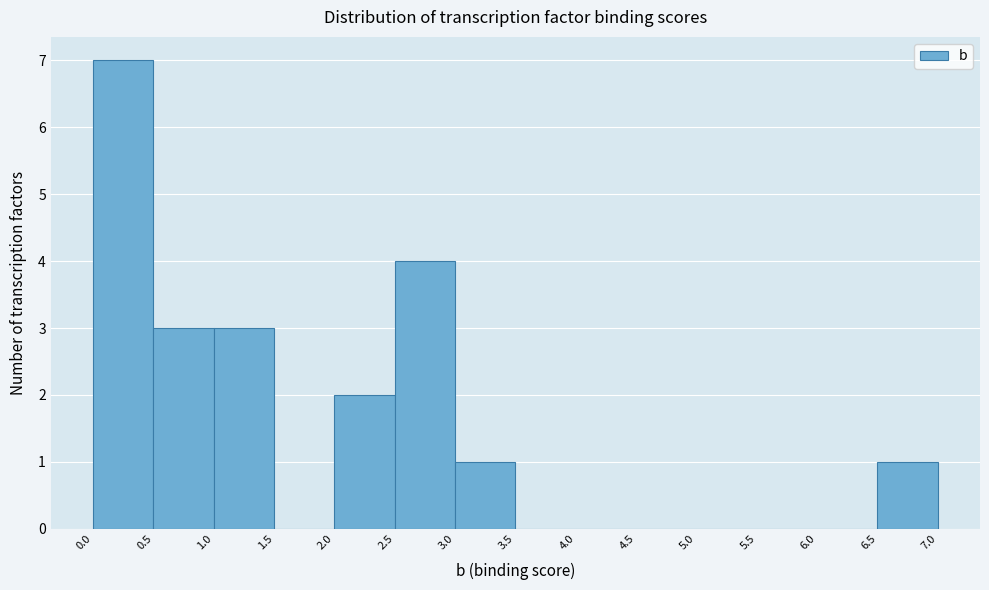

Reading left to right, list every bar in this chart as the range it spans on the x-axis followed by its height. The values are not printed on the chart, so give them approximately, as read against the axis.

0.0 to 0.5: 7
0.5 to 1.0: 3
1.0 to 1.5: 3
1.5 to 2.0: 0
2.0 to 2.5: 2
2.5 to 3.0: 4
3.0 to 3.5: 1
3.5 to 4.0: 0
4.0 to 4.5: 0
4.5 to 5.0: 0
5.0 to 5.5: 0
5.5 to 6.0: 0
6.0 to 6.5: 0
6.5 to 7.0: 1